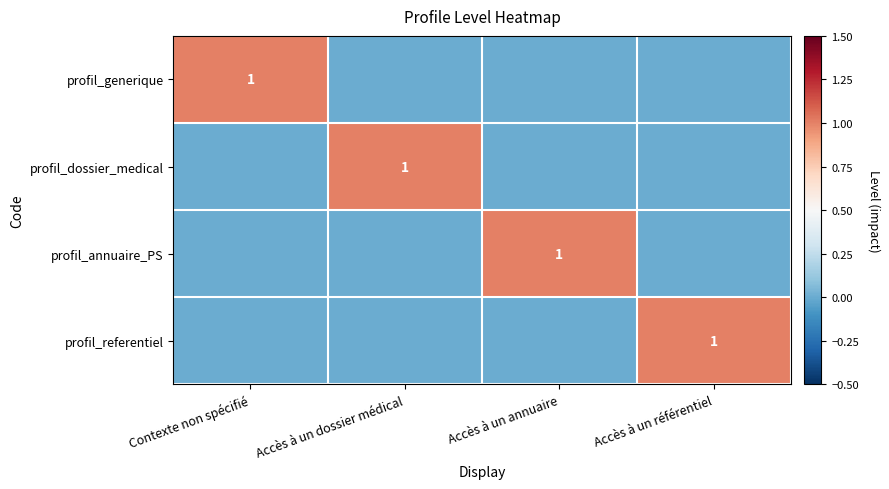

Is it true that profil_dossier_medical equals 1 at Accès à un dossier médical?

True